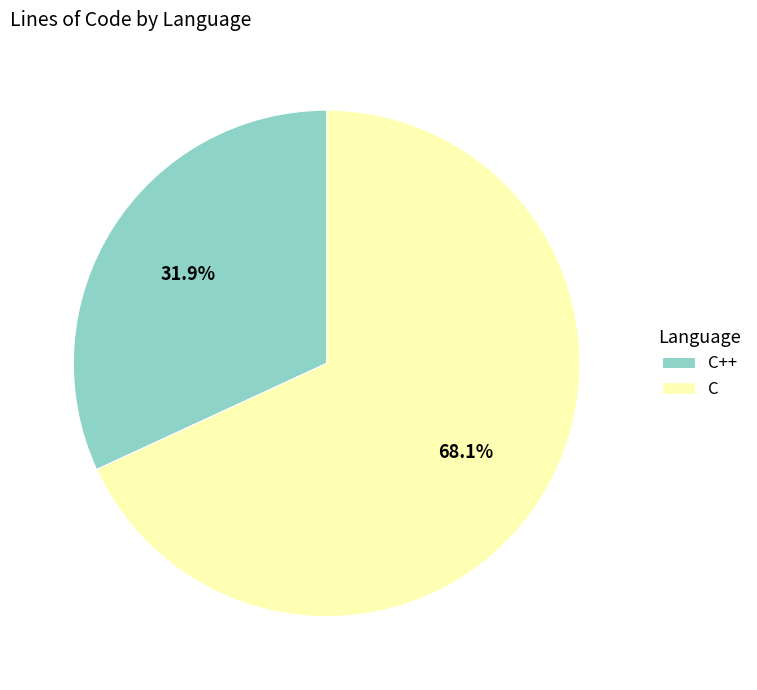

To the nearest percent, what is the difference between the C++ and C slice percentages?

36%